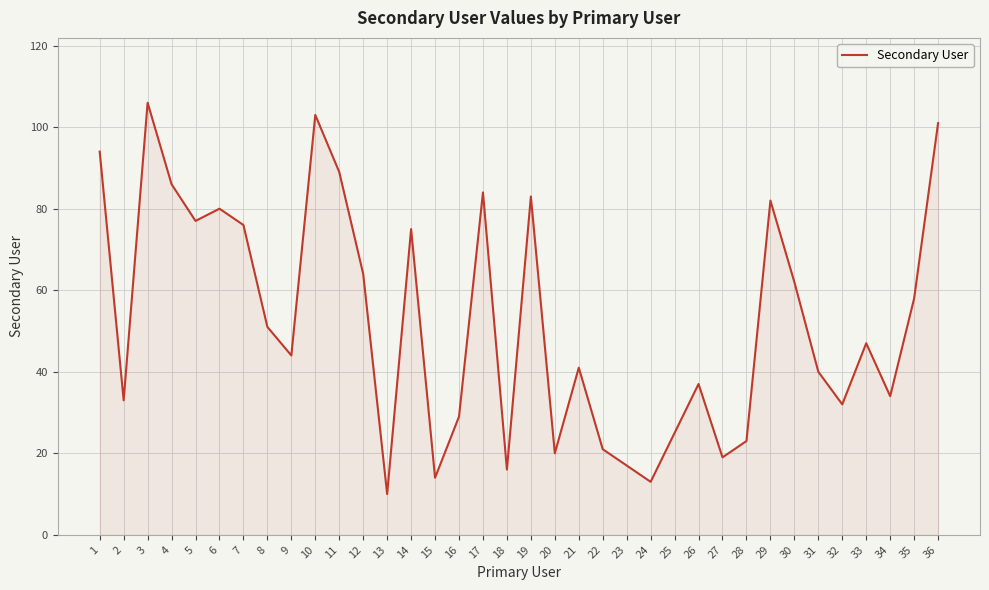

List the labels in order of value, largest first.

3, 10, 36, 1, 11, 4, 17, 19, 29, 6, 5, 7, 14, 12, 30, 35, 8, 33, 9, 21, 31, 26, 34, 2, 32, 16, 25, 28, 22, 20, 27, 23, 18, 15, 24, 13